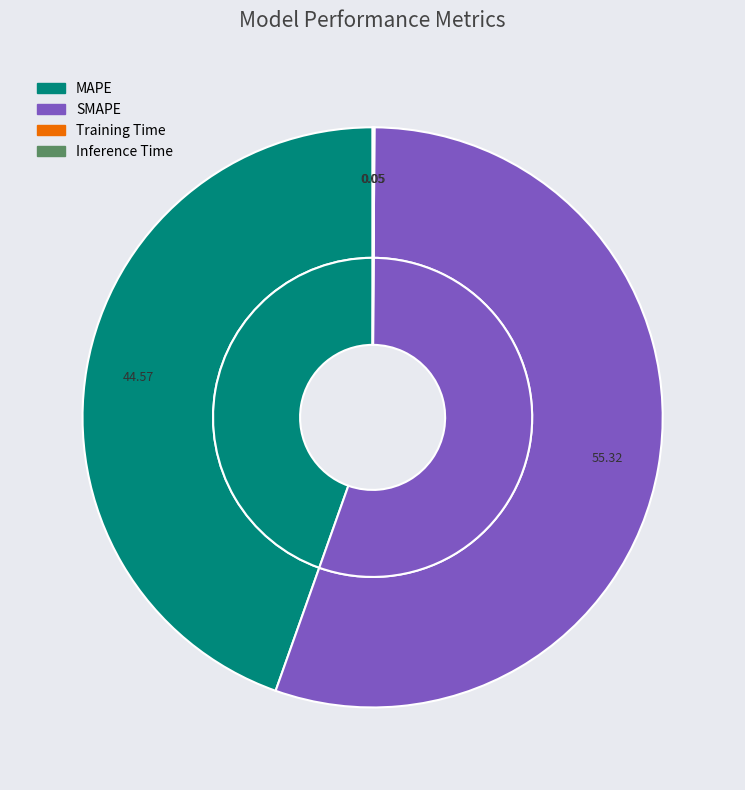

What percentage is NOT represented by Inference Time?

99.9%